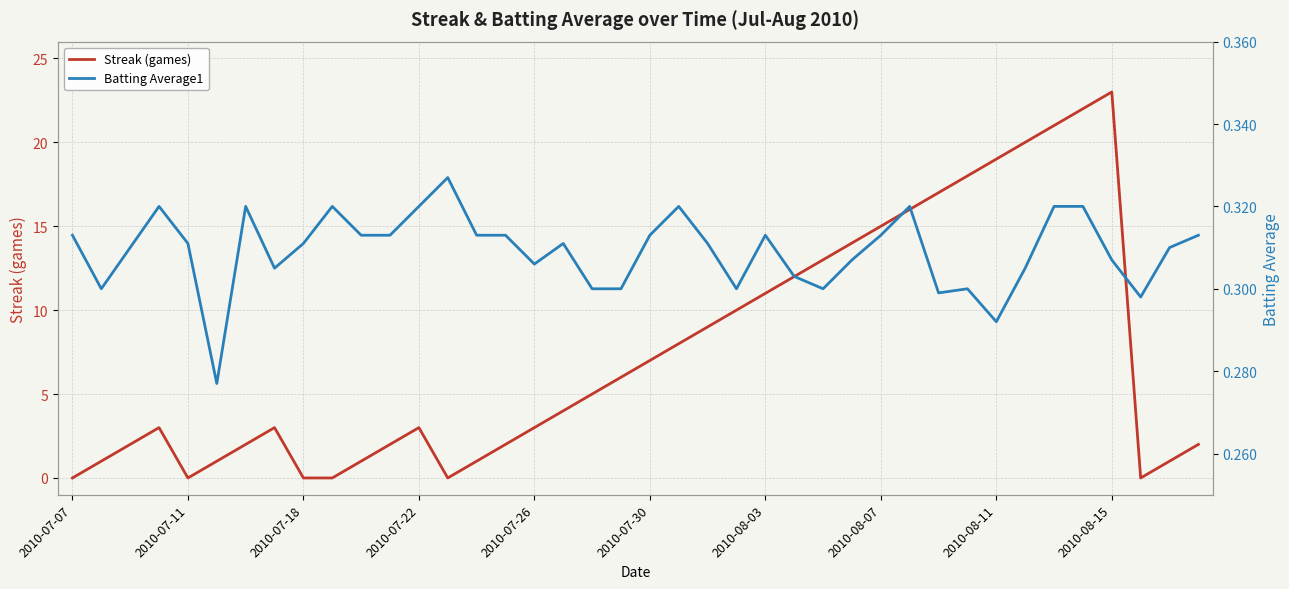

True or false: Streak (games) has a value of 19 at 2010-08-11.

True